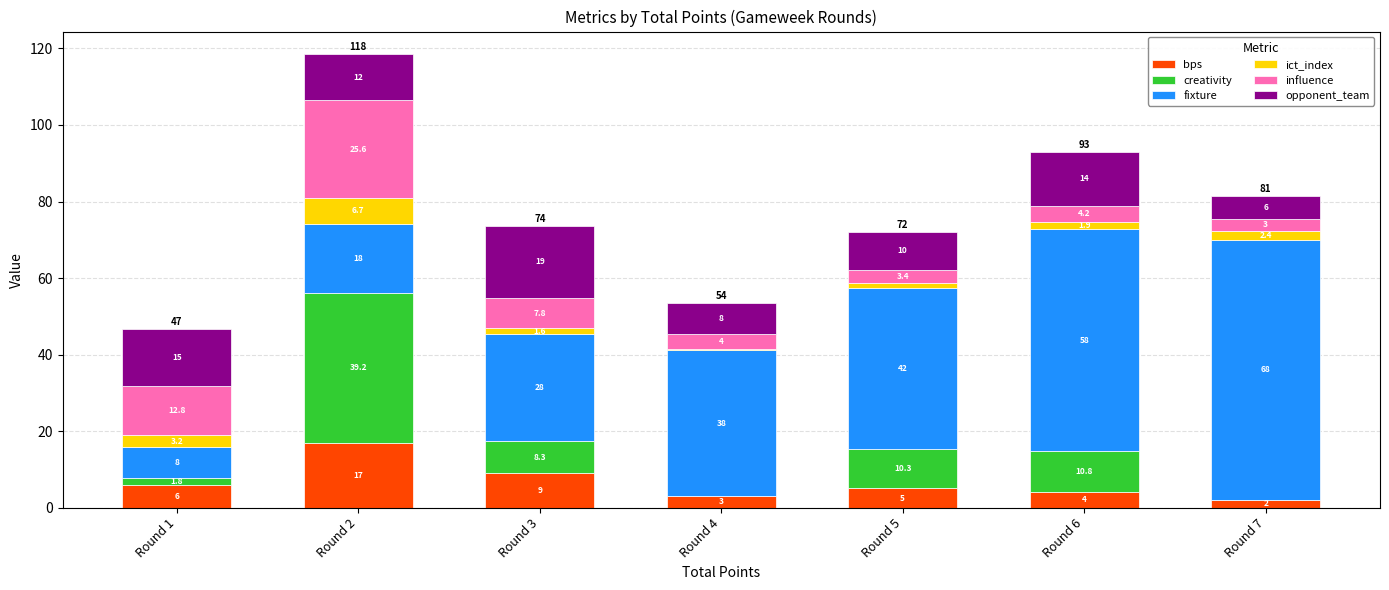

How many series are shown in this chart?

6